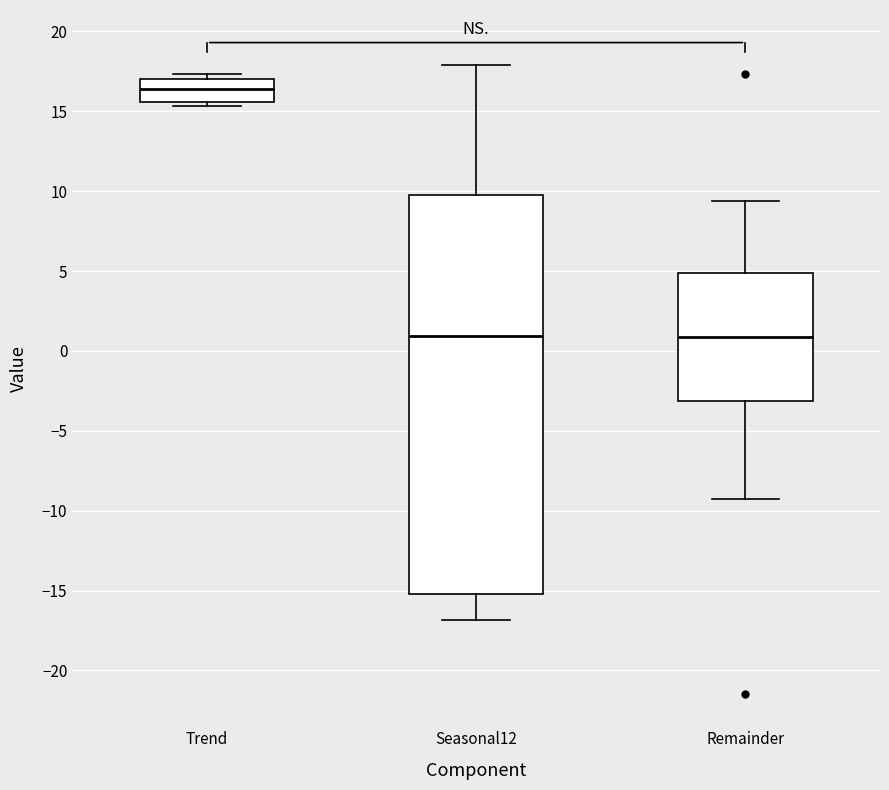

Where does the lower whisker of the box for Seasonal12 end on the y-axis? The values are not printed on the chart, so give them approximately, as read against the axis.

-17.0